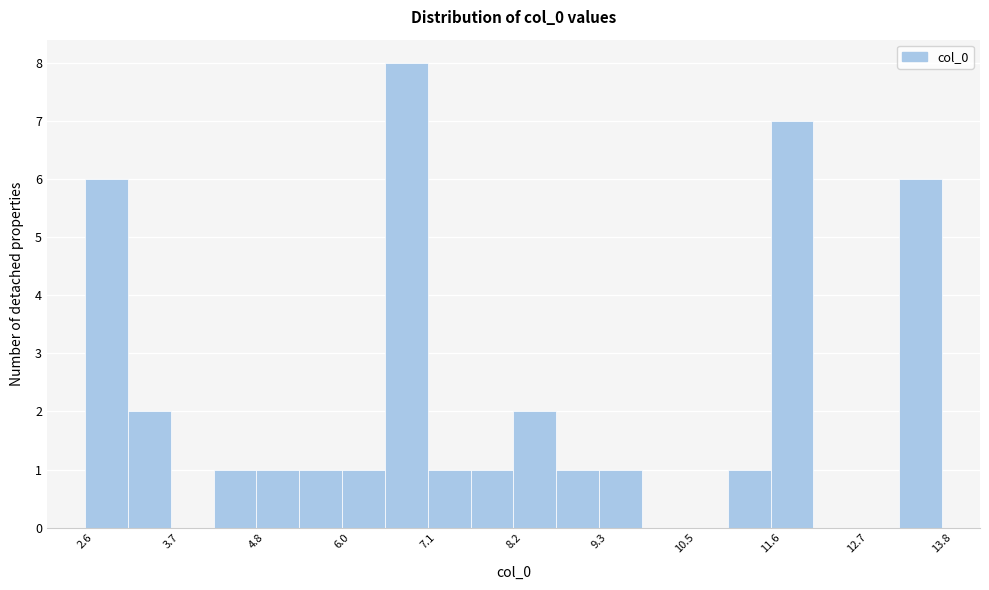

Around what value on the x-axis is the tallest bar? Give the approximate position of its centre, as read against the axis.

6.8